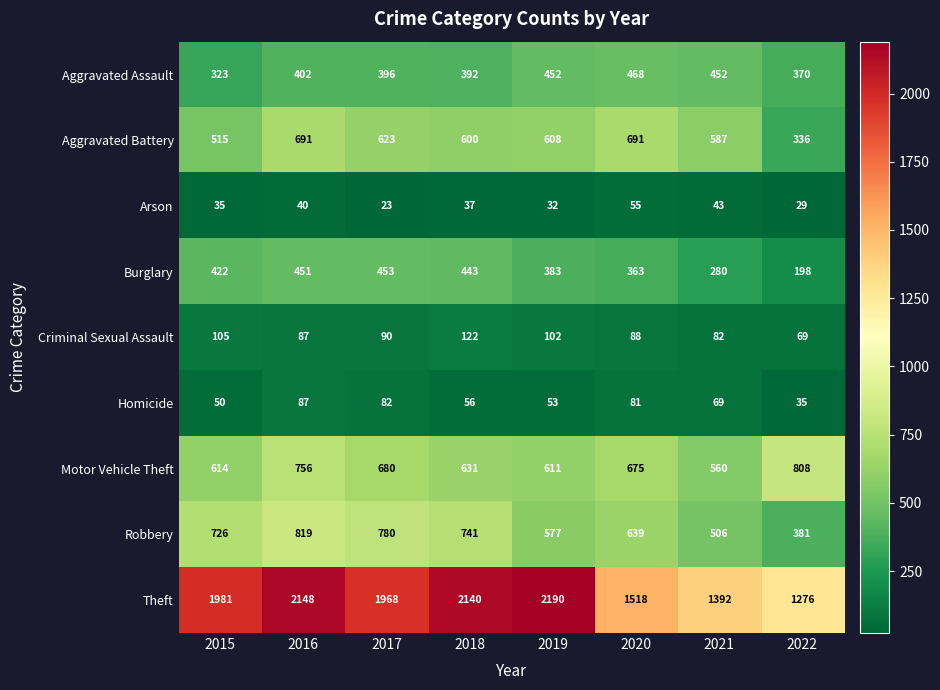

Which series has the largest range (max minus min)?

Theft